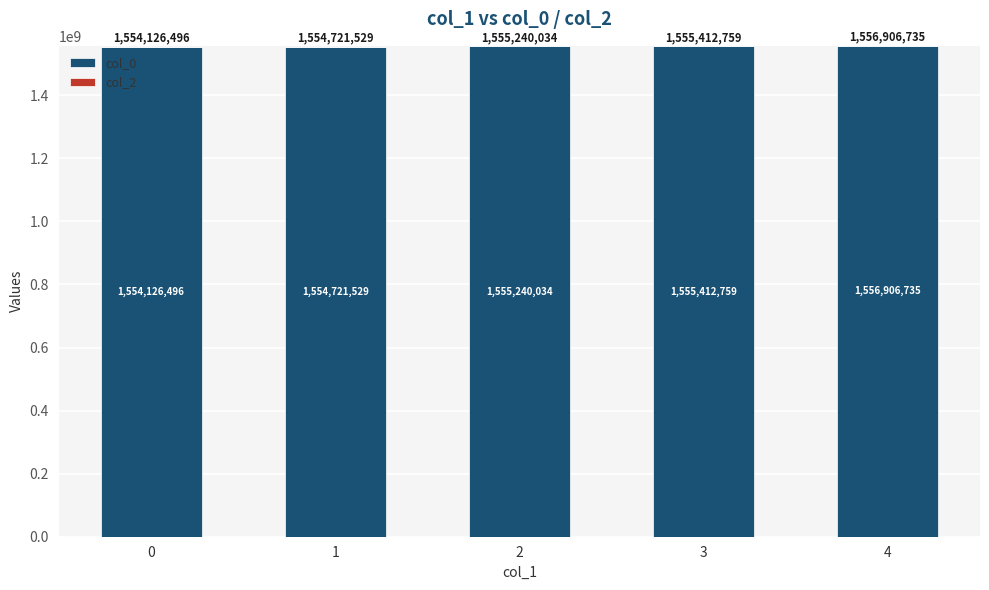

Rank the categories by value from highest to lowest.

4, 3, 2, 1, 0